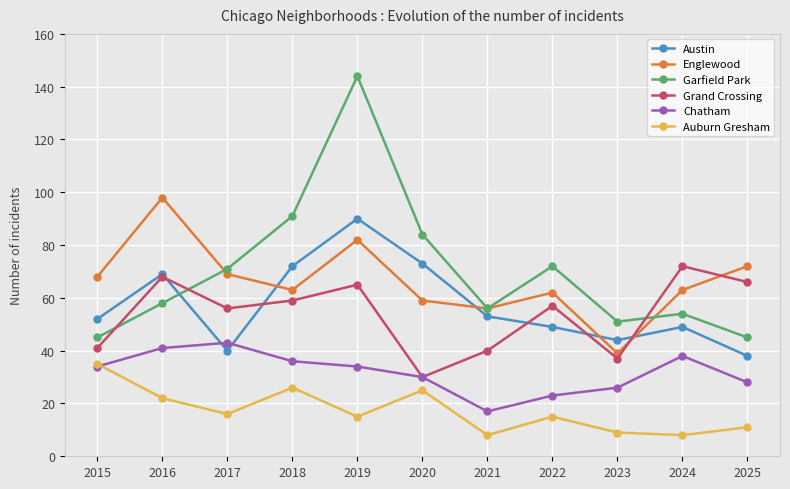

The value of Auburn Gresham at 2018 is 39. True or false?

False